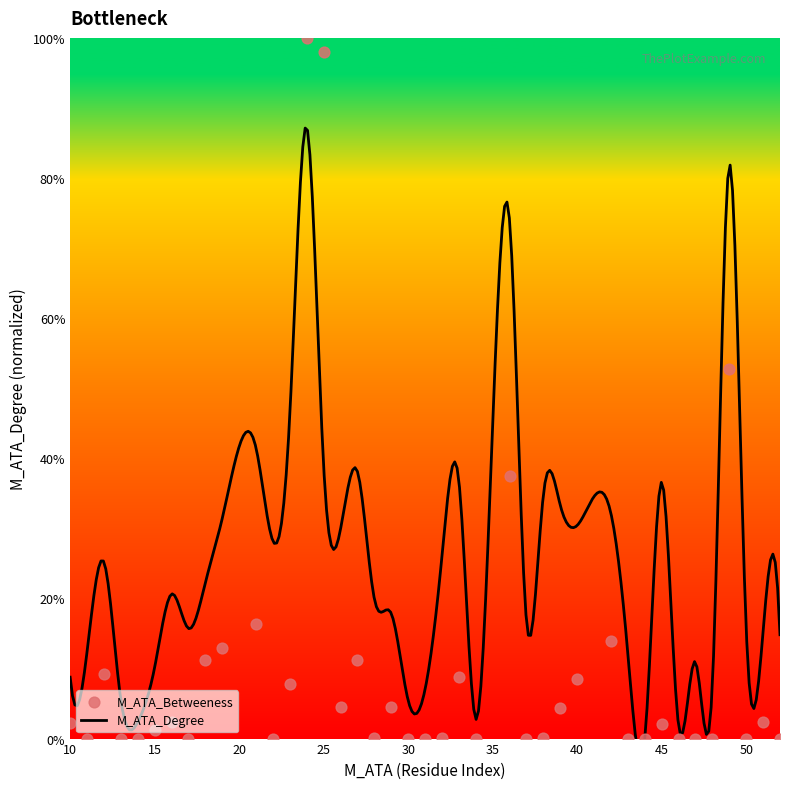

Which has a higher value, 37 or 28?

28